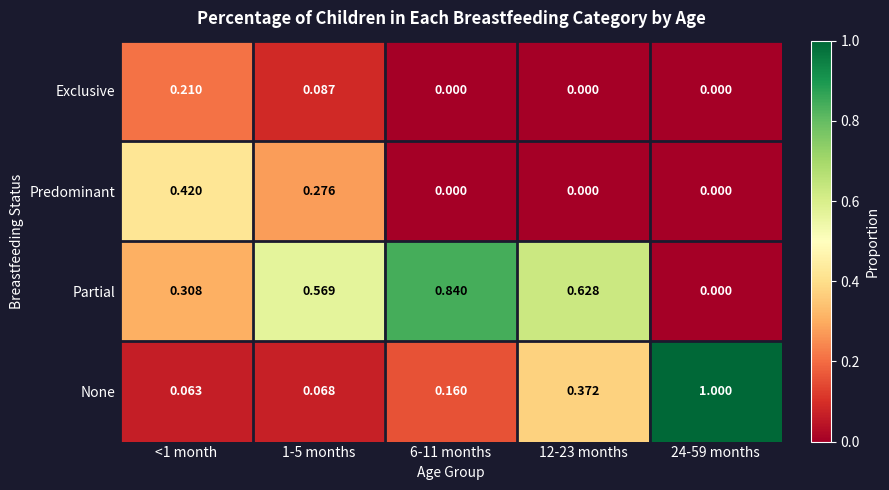

What is the total value across all series at 24-59 months?

1.0